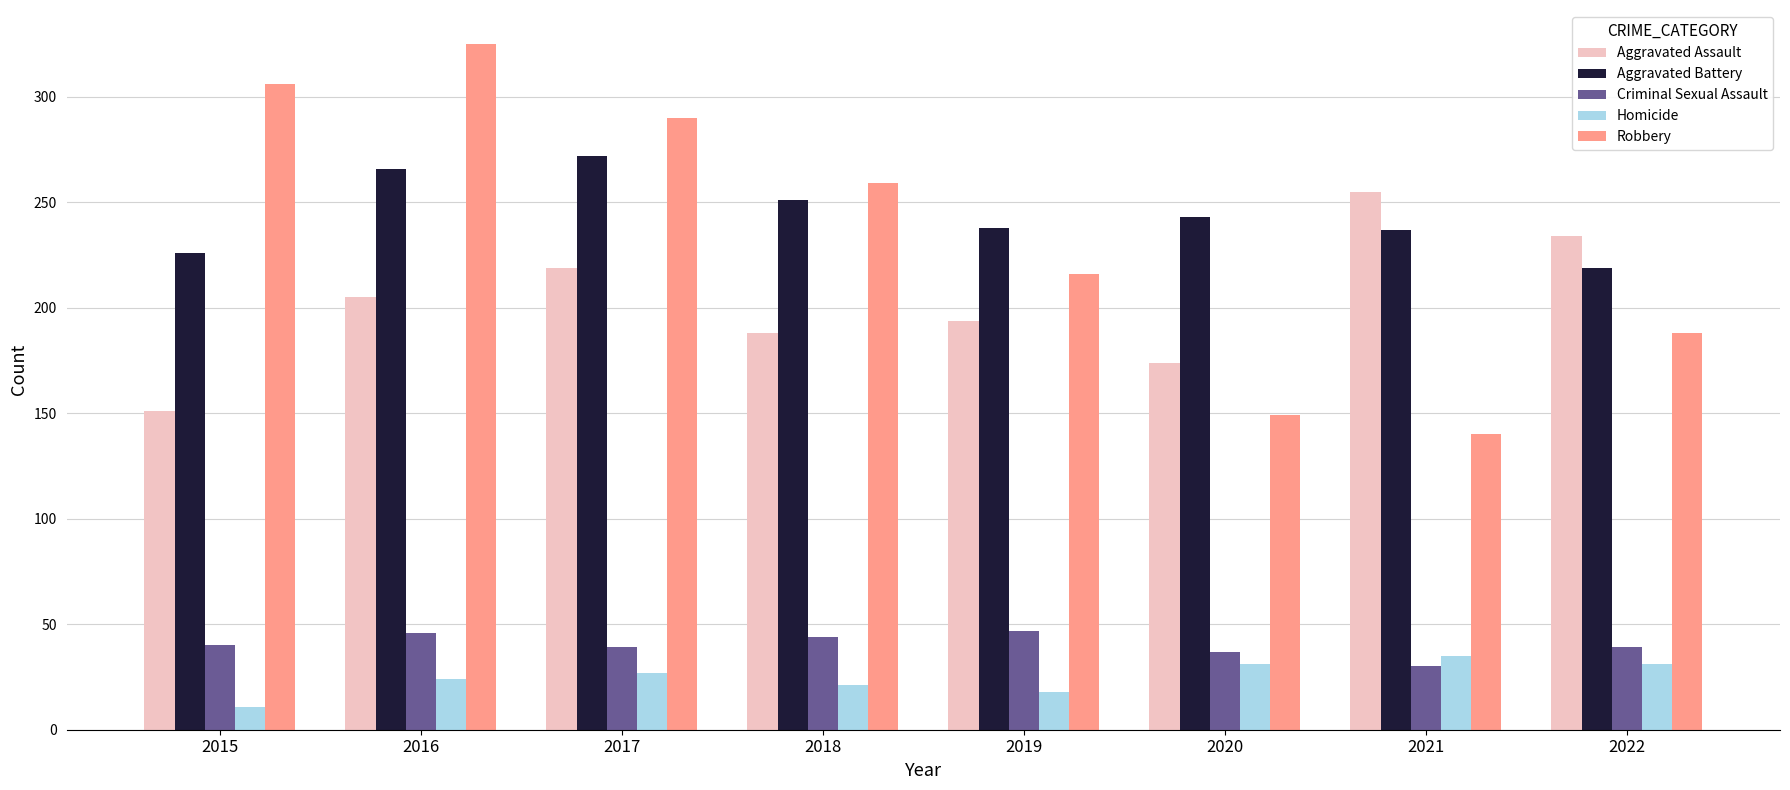

Is it true that Robbery equals 120 at 2022?

False